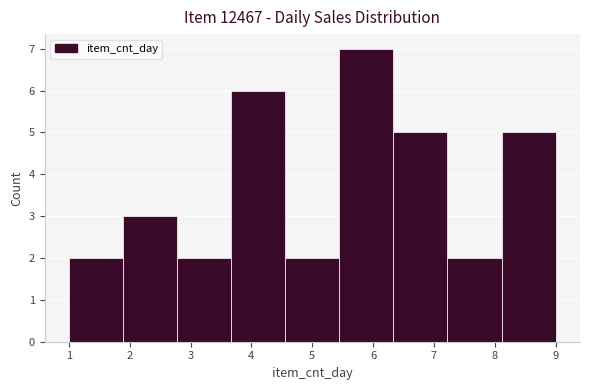

Over which range of the x-axis is the bar tallest?

5.4 to 6.3